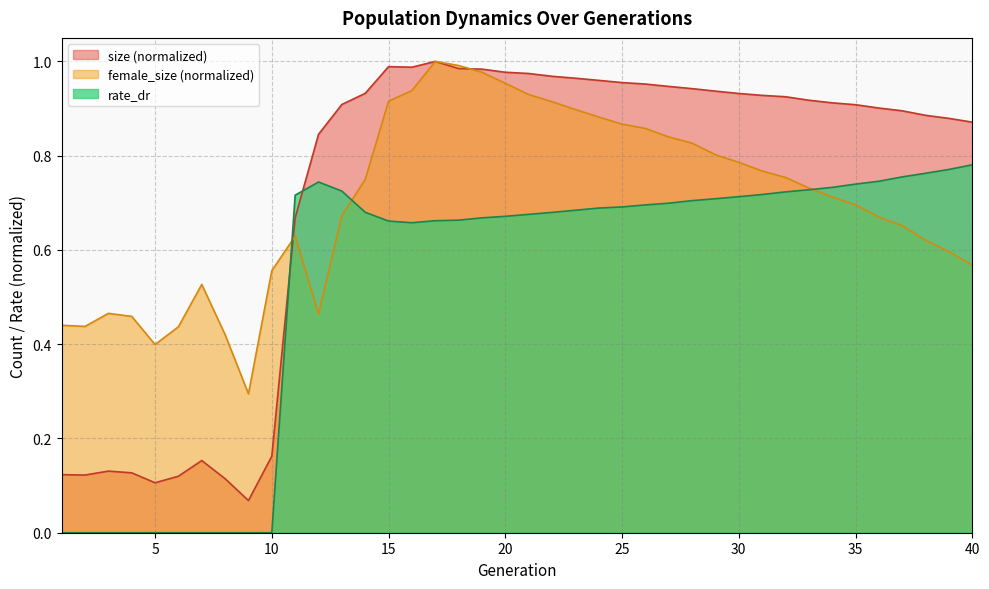

What is the total value across all series at 35?

2.3